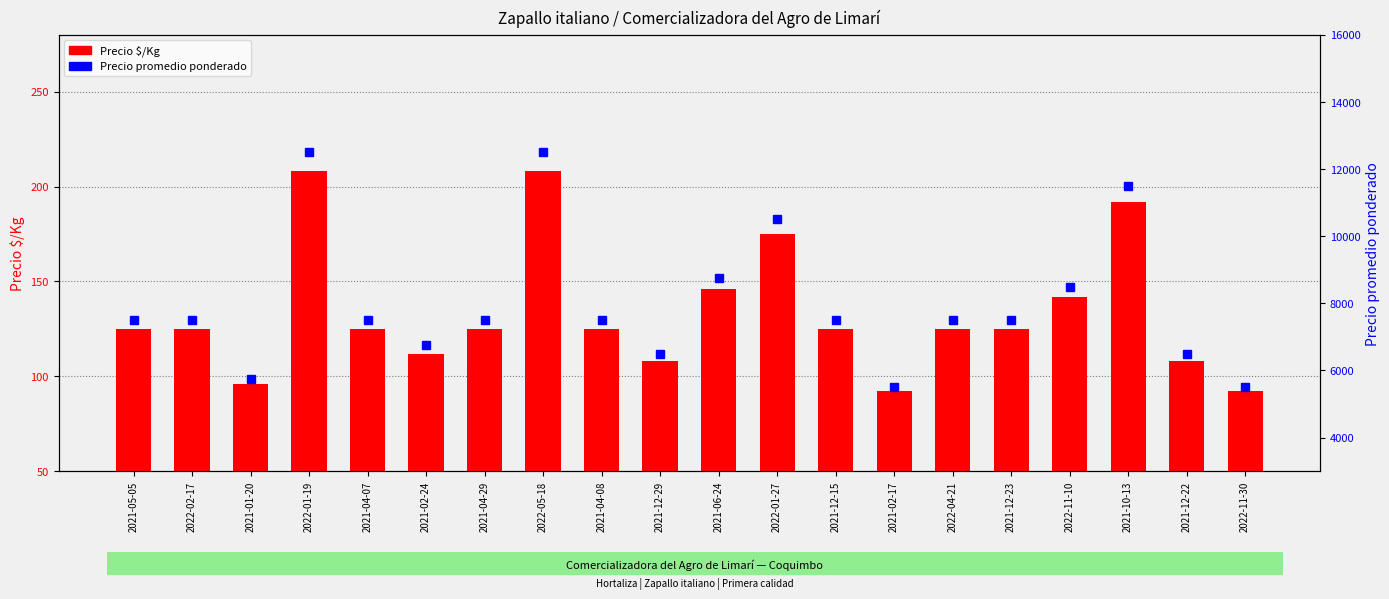

What is the label of the 4th bar from the left?

2022-01-19